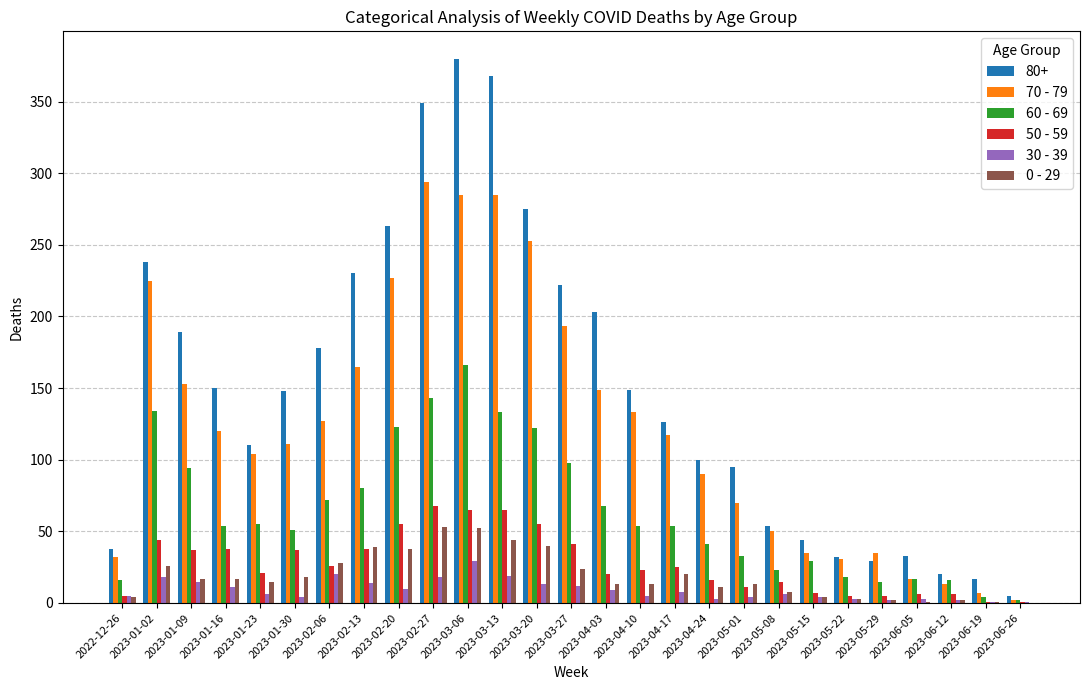

Is the value of 70 - 79 at 2023-04-03 greater than the value of 50 - 59 at 2023-05-22?

Yes